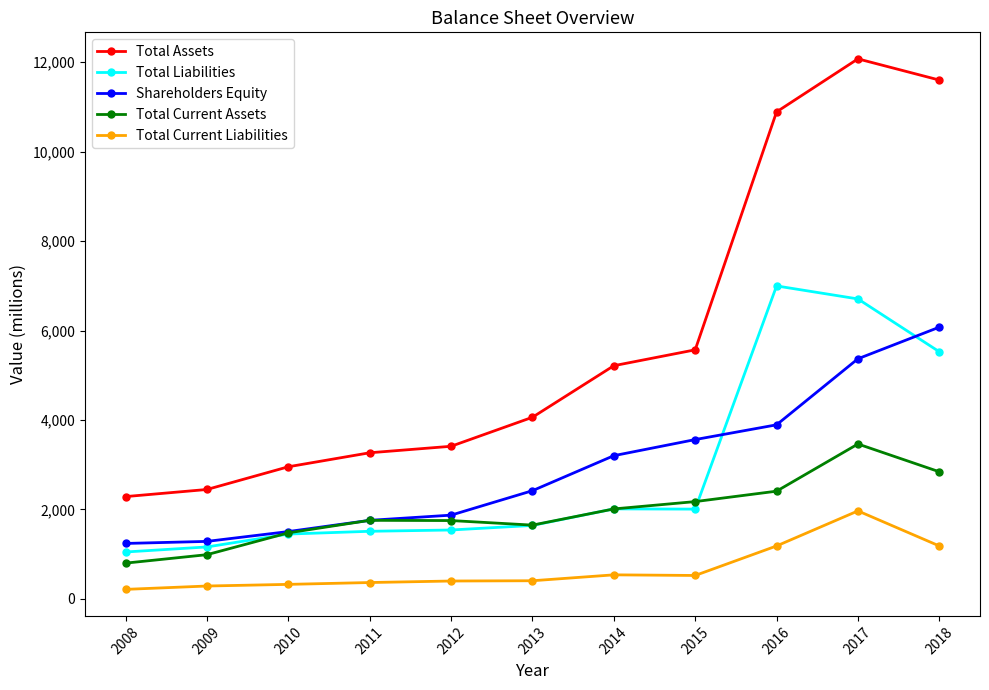

Count the number of data series in this chart.

5